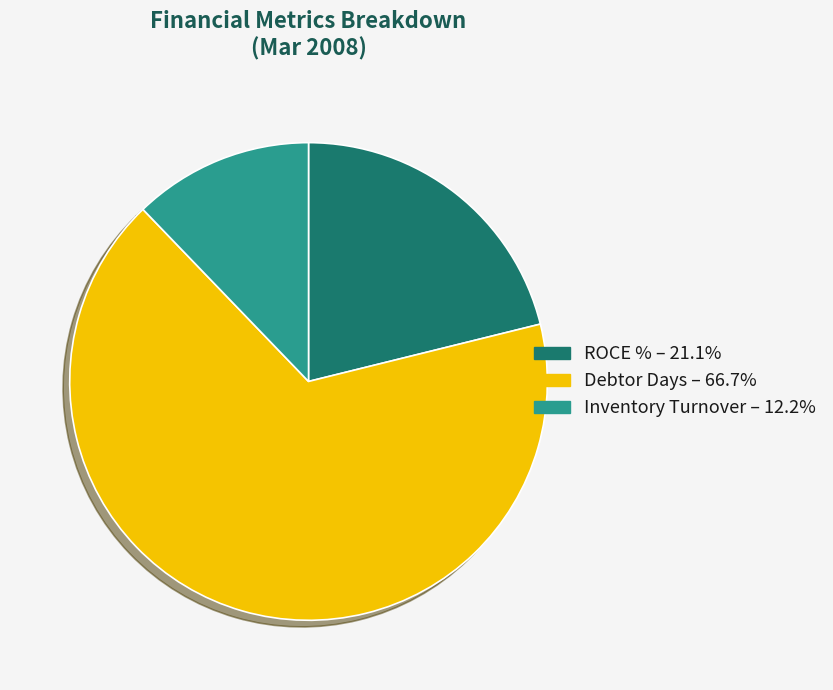

Is the sum of Debtor Days – 66.7% and ROCE % – 21.1% greater than half?

Yes